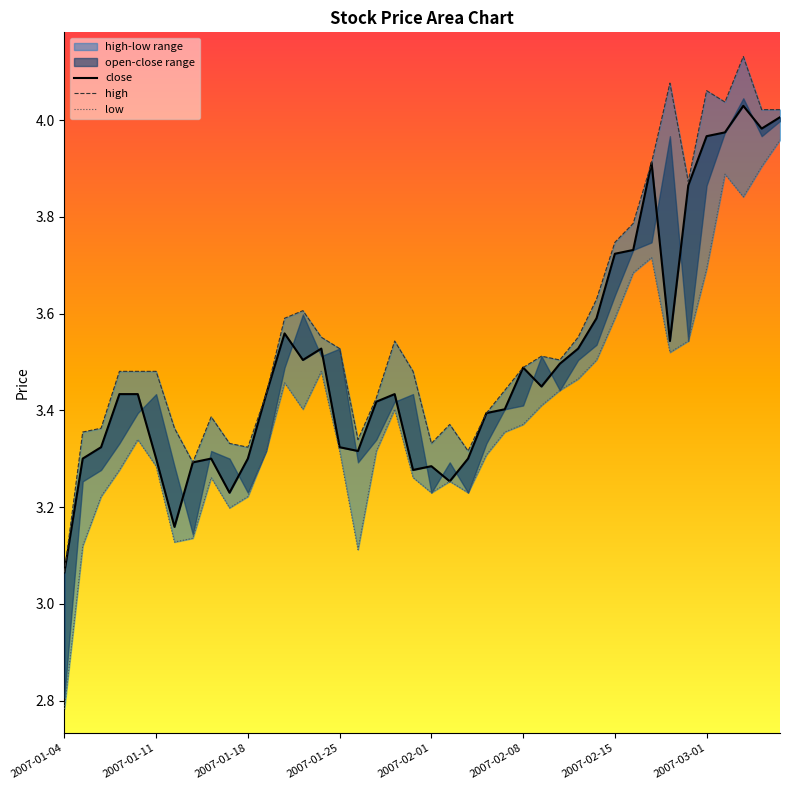

What is the highest value of the low series?

4.0